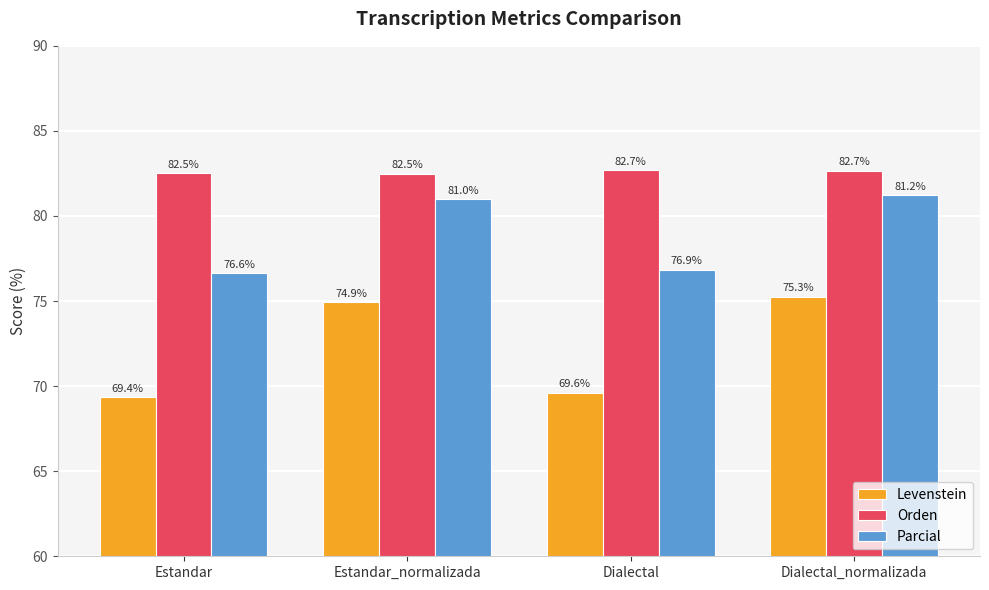

How many data points in Levenstein are above 74?

2